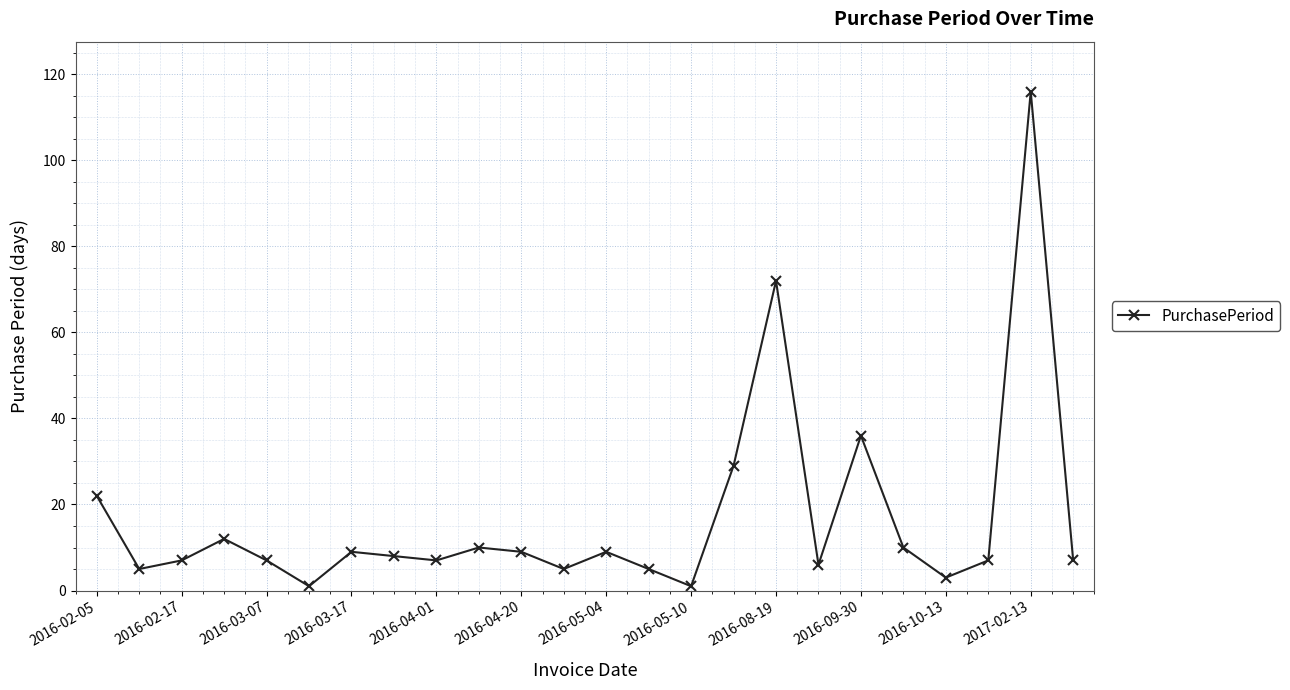

What is the maximum value shown in the chart?

116